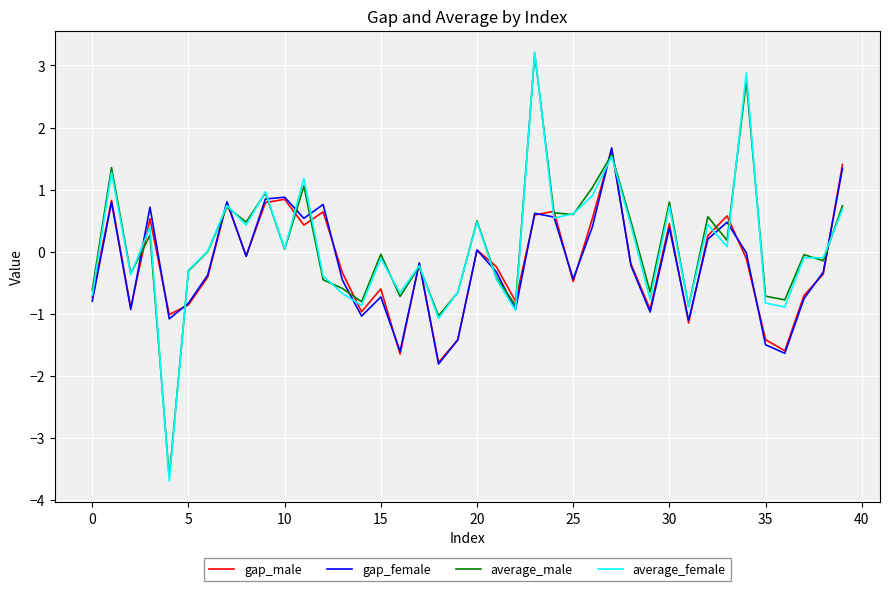

Which series has the largest range (max minus min)?

average_female